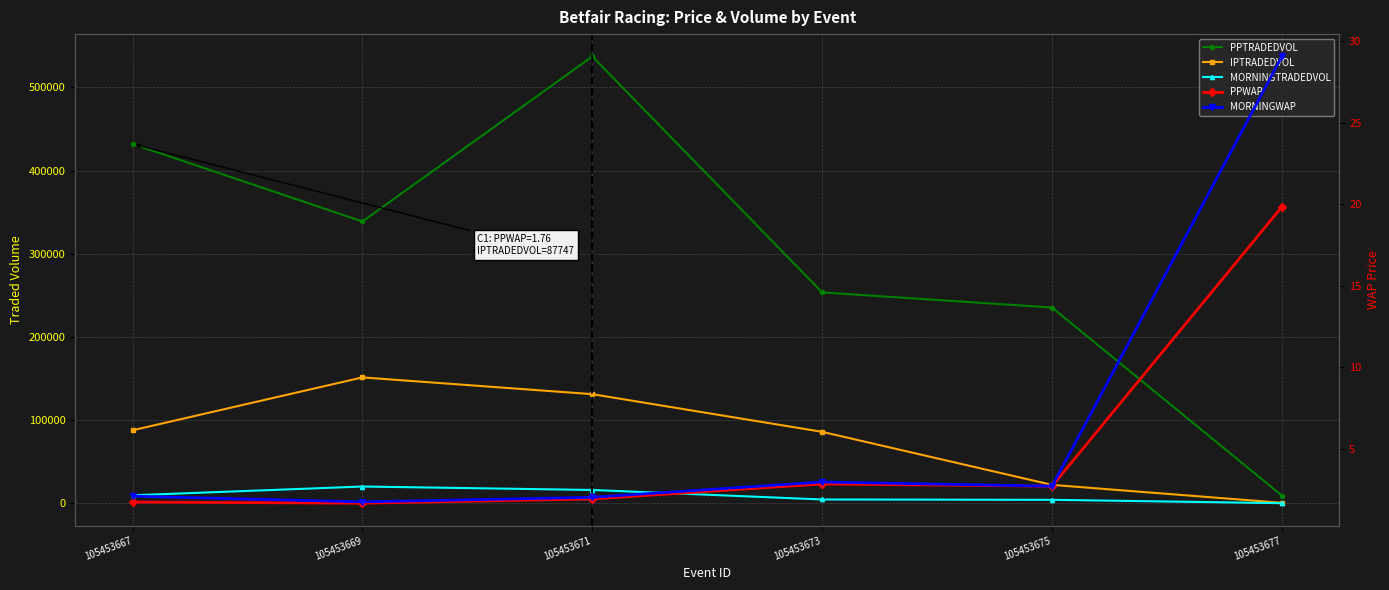

Reading left to right, transcribe all the data shown in this chart.

PPTRADEDVOL: 105453667=431949.1	105453669=338764.2	105453671=537205.1	105453673=253486.5	105453675=235318.1	105453677=9233.4
IPTRADEDVOL: 105453667=87747.9	105453669=151300.6	105453671=131143.5	105453673=85852.9	105453675=22096.7	105453677=516.3
MORNINGTRADEDVOL: 105453667=9560.8	105453669=20114.6	105453671=15968.5	105453673=4542.2	105453675=4136.8	105453677=76.5
PPWAP: 105453667=1.8	105453669=1.7	105453671=1.9	105453673=2.9	105453675=2.7	105453677=19.8
MORNINGWAP: 105453667=2.1	105453669=1.8	105453671=2.0	105453673=3.0	105453675=2.7	105453677=29.1